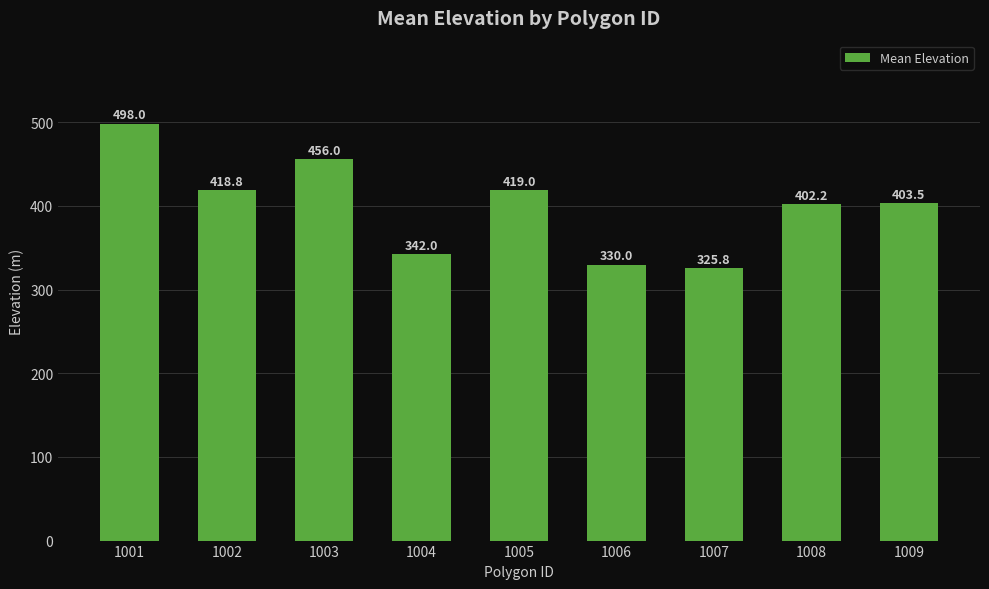

At which label is the value closest to 411?

1009